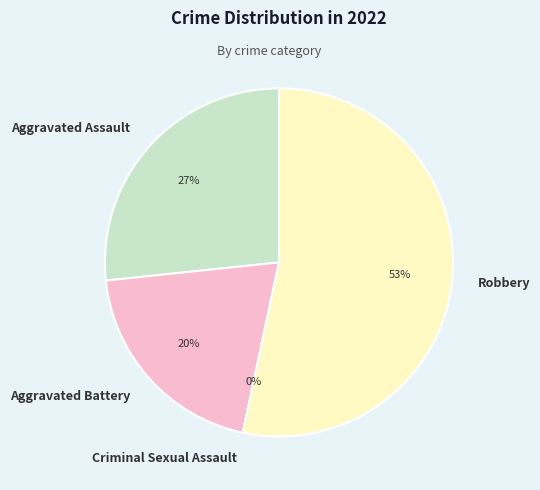

Rank the categories by value from lowest to highest.

Criminal Sexual Assault, Aggravated Battery, Aggravated Assault, Robbery